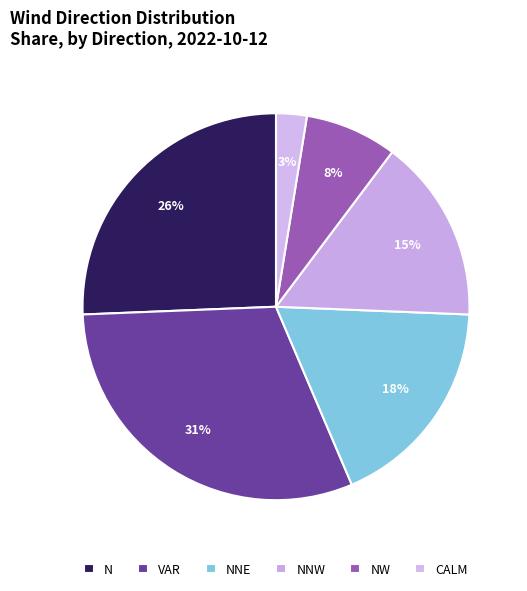

How many slices are in this pie chart?

6